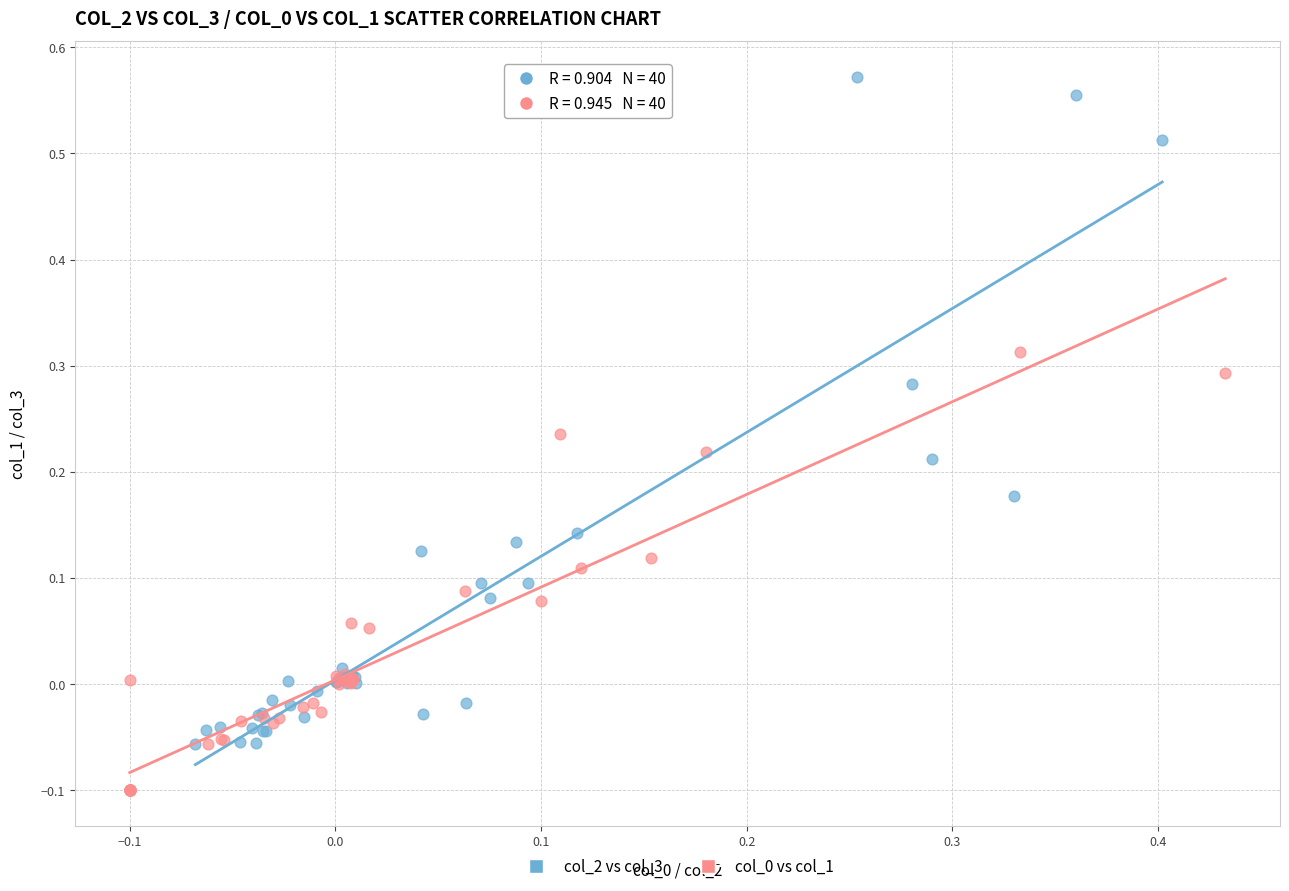

Which series reaches the maximum Y coordinate?

col_2 vs col_3